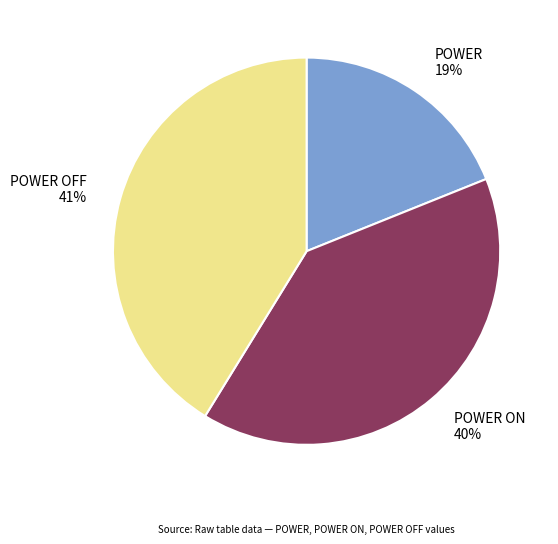

Rank the categories by value from lowest to highest.

POWER 19%, POWER ON 40%, POWER OFF 41%